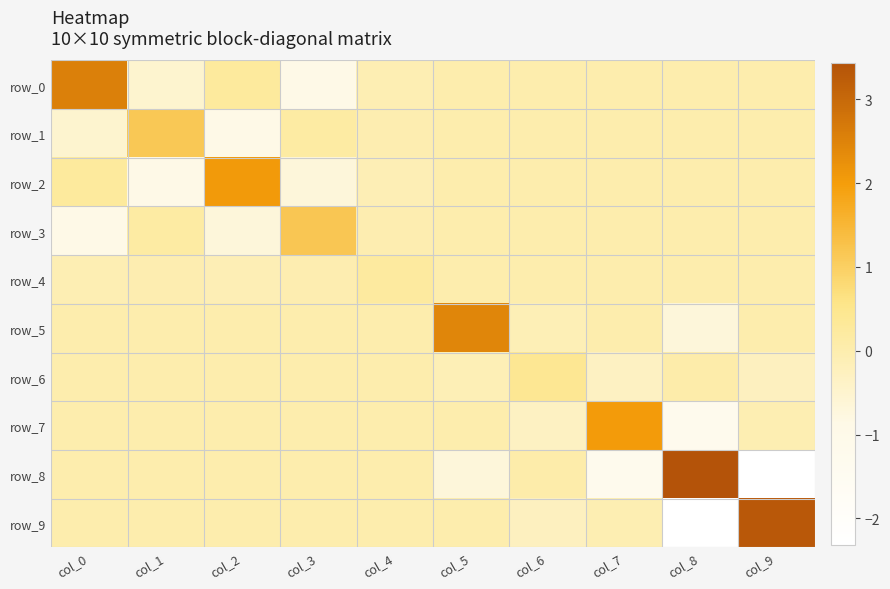

List the labels in order of row_4 value, largest first.

col_4, col_5, col_6, col_7, col_8, col_9, col_3, col_1, col_0, col_2